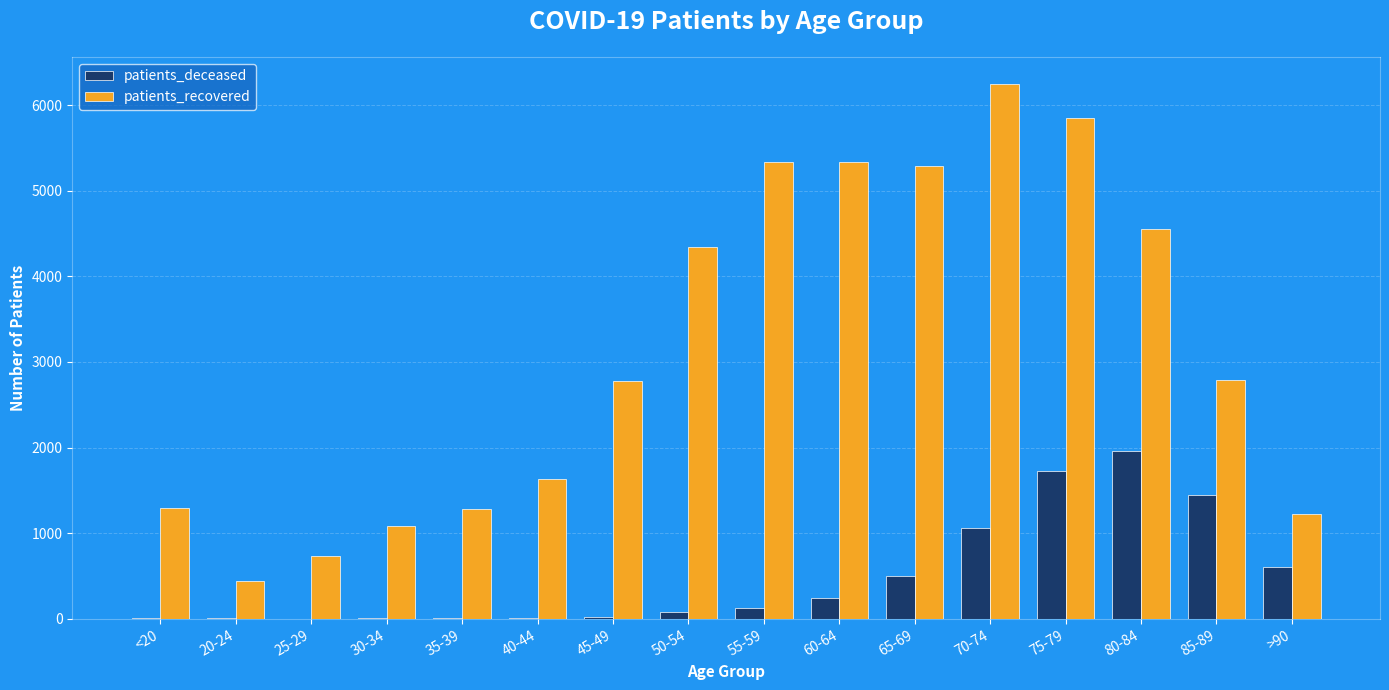

Where is patients_deceased nearest to the value 981?

70-74